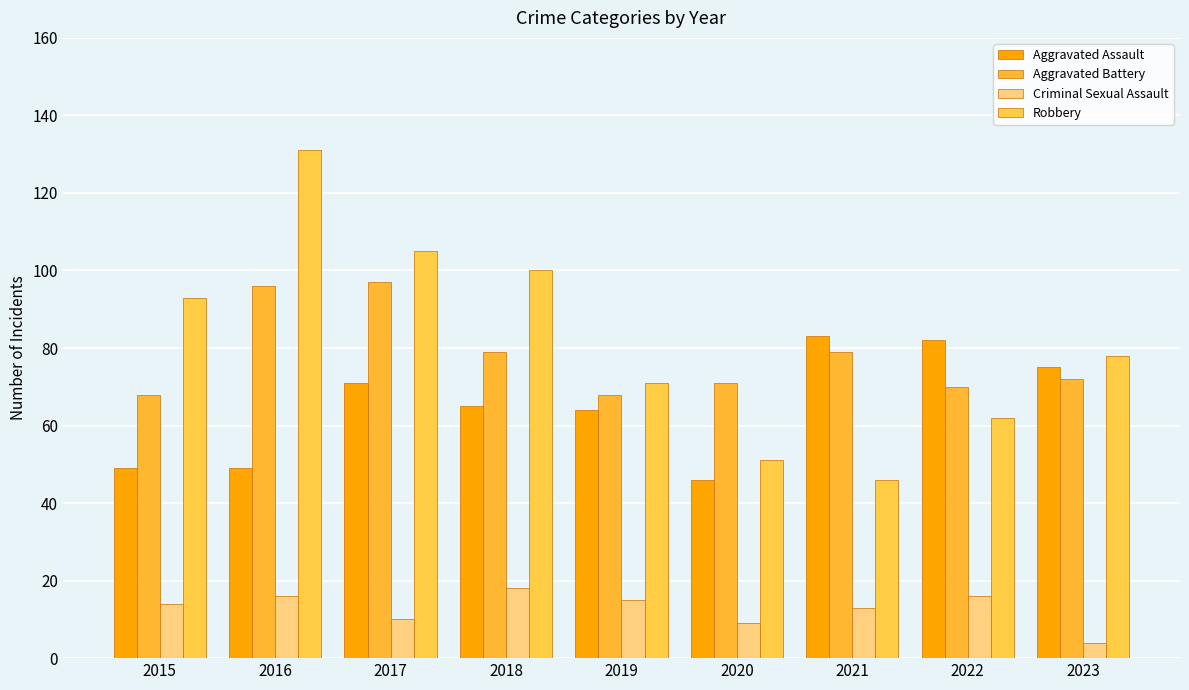

At which label does Aggravated Battery reach its minimum?

2015